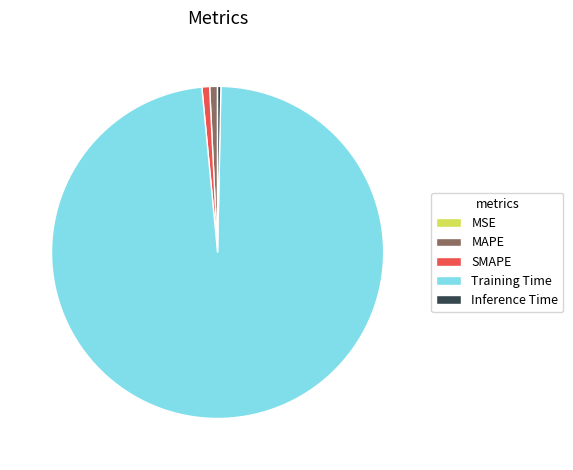

What is the largest slice in the pie chart?

Training Time